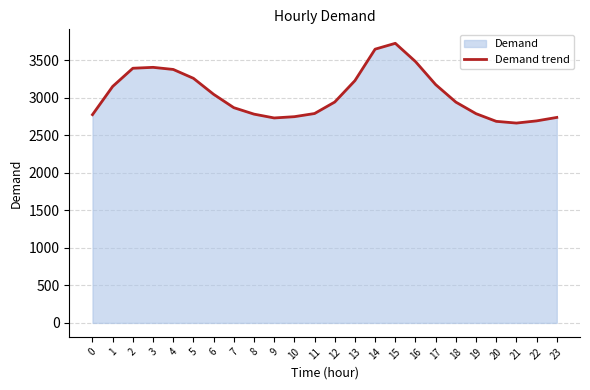

Does the chart display data point markers on the line(s)?

No